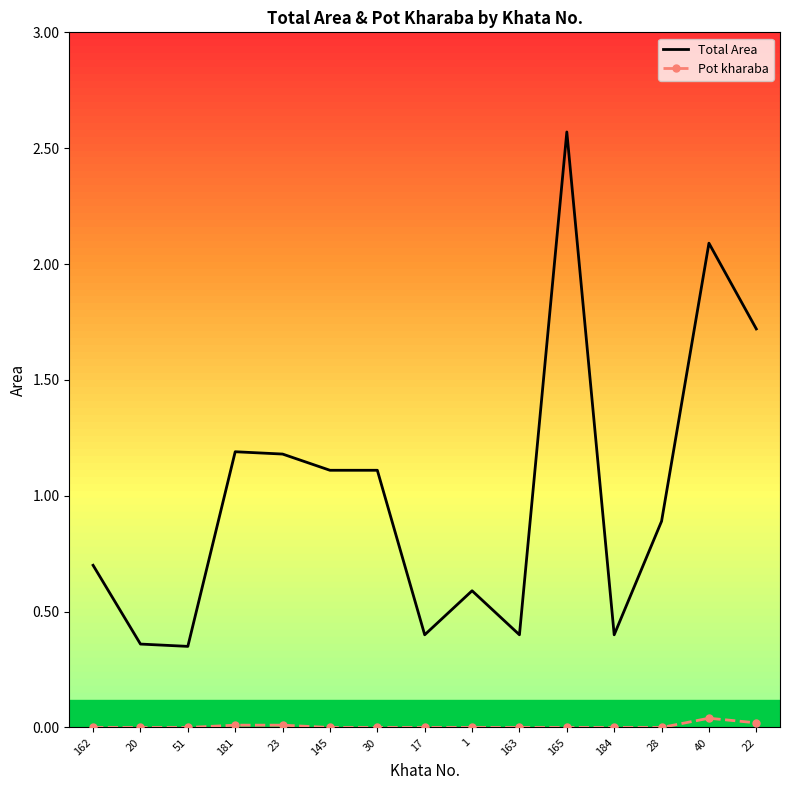

Which series has the widest spread of values?

Total Area